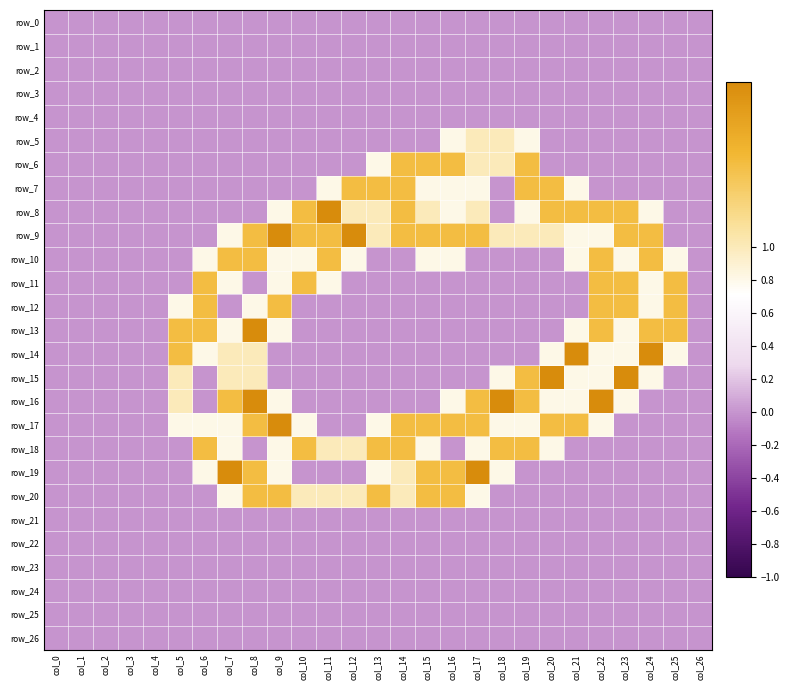

At col_17, list the series in order from largest to smallest.

row_19, row_9, row_16, row_17, row_5, row_6, row_8, row_7, row_18, row_20, row_0, row_1, row_2, row_3, row_4, row_10, row_11, row_12, row_13, row_14, row_15, row_21, row_22, row_23, row_24, row_25, row_26